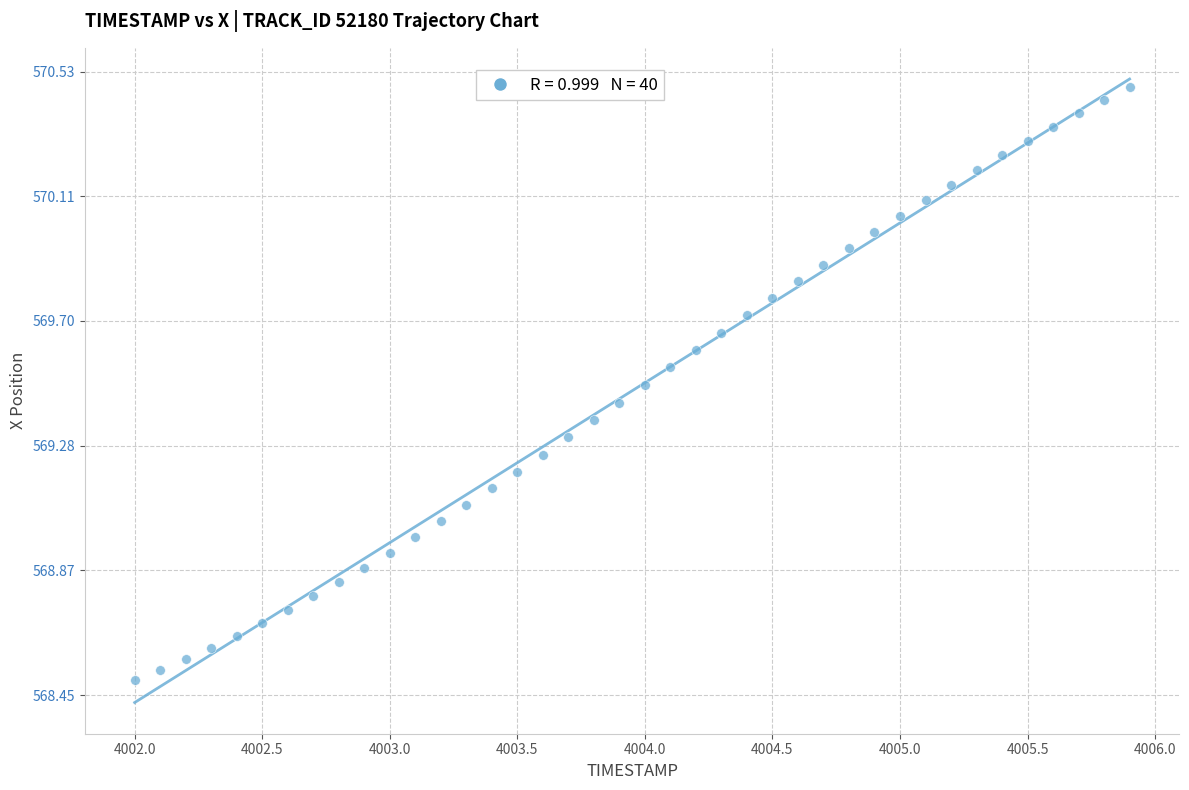

What is the range of X values (max minus min)?

3.9